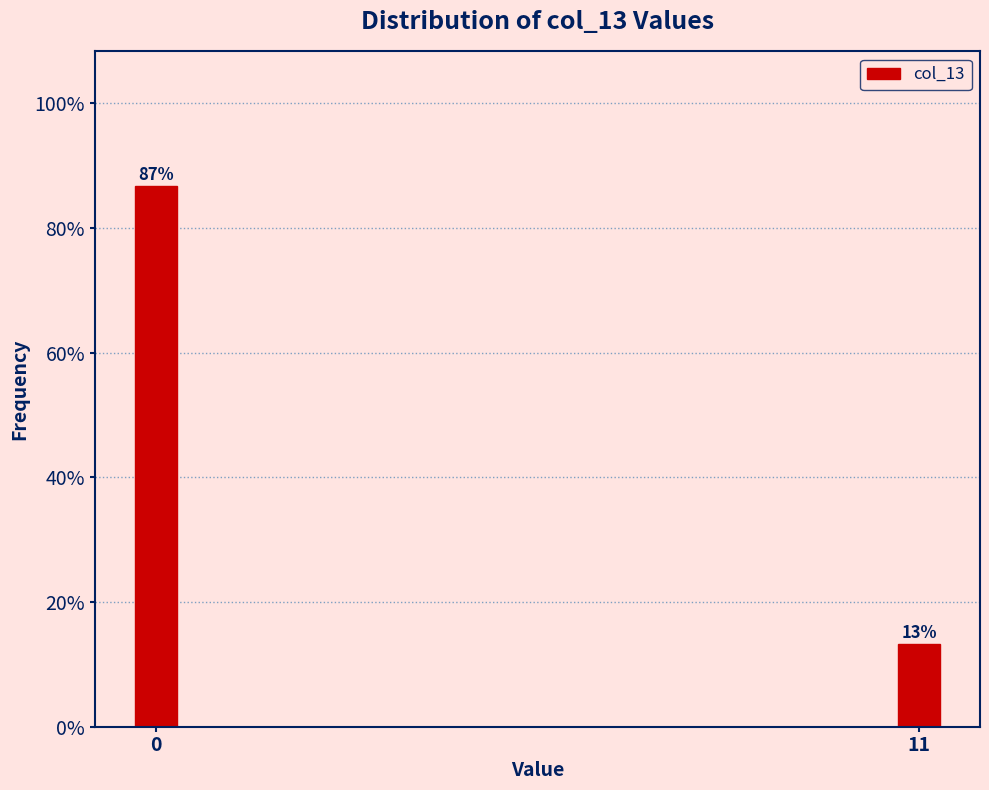

What is the average value?

50.0